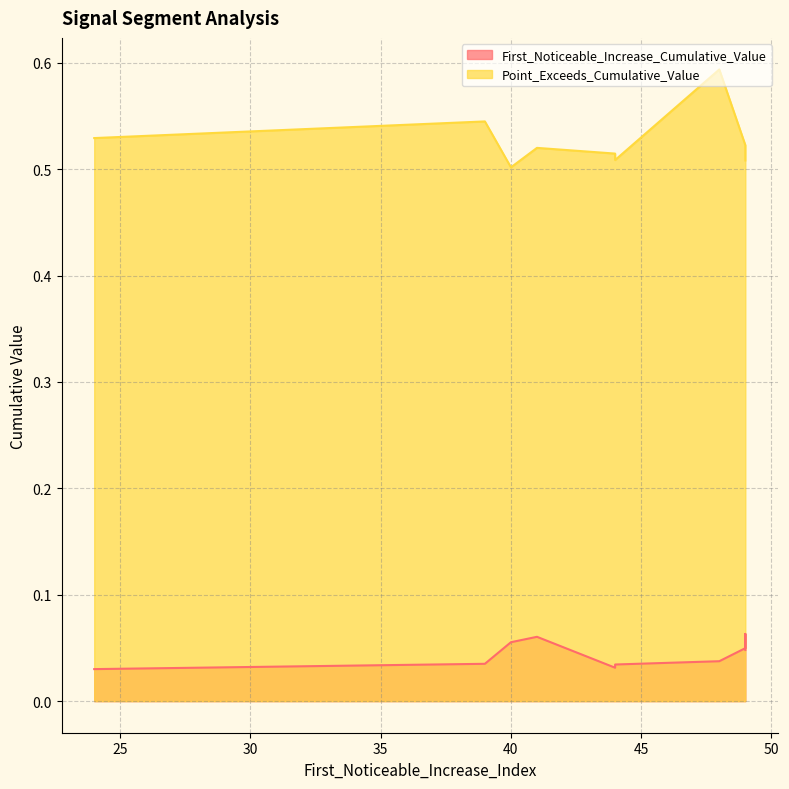

Reading left to right, extract all data points from this chart.

First_Noticeable_Increase_Cumulative_Value: 0.1	0.0	0.0	0.0	0.1	0.0	0.1	0.0	0.0	0.0
Point_Exceeds_Cumulative_Value: 0.5	0.5	0.6	0.5	0.5	0.5	0.5	0.5	0.5	0.5